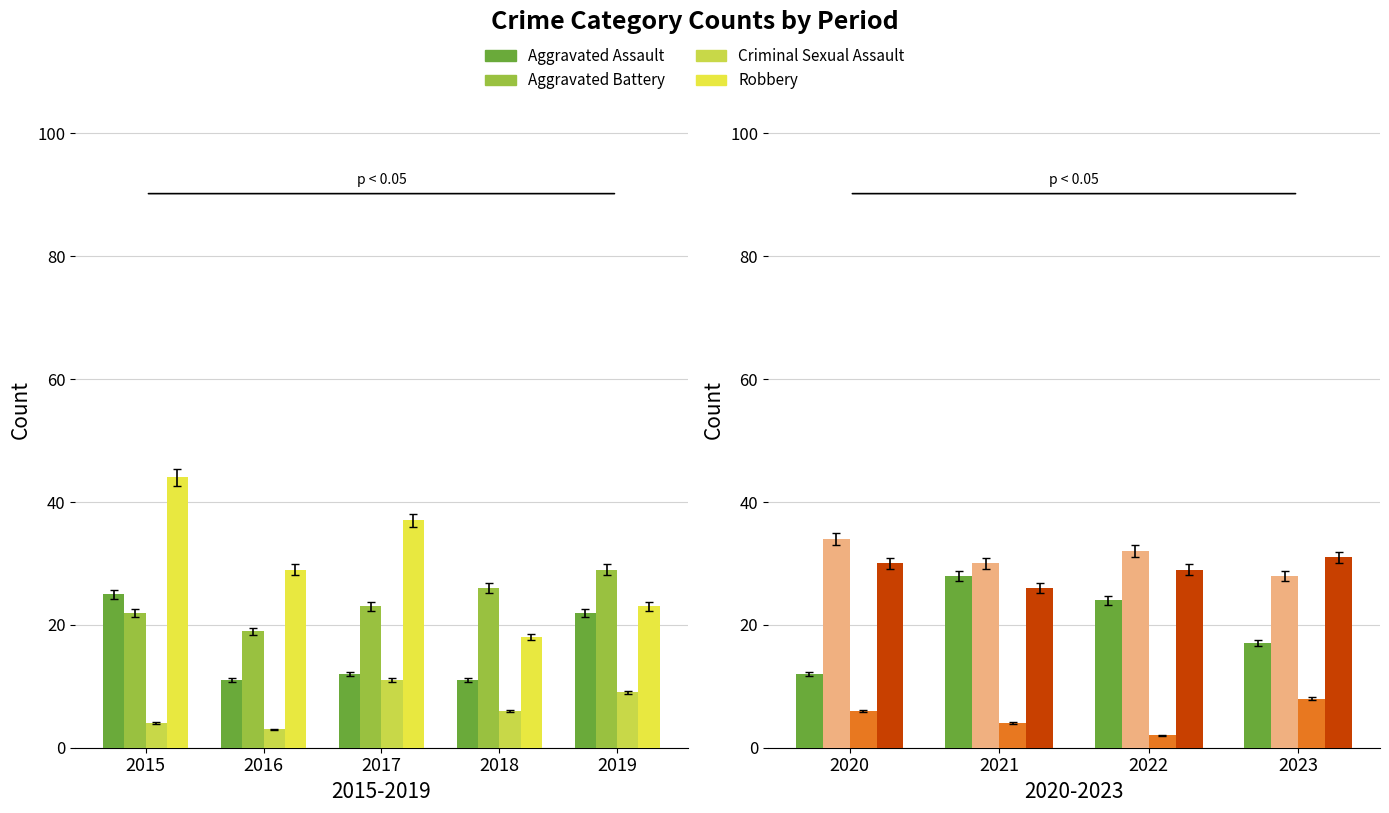

Is the value of Criminal Sexual Assault at 2020 greater than the value of Aggravated Battery at 2020?

No